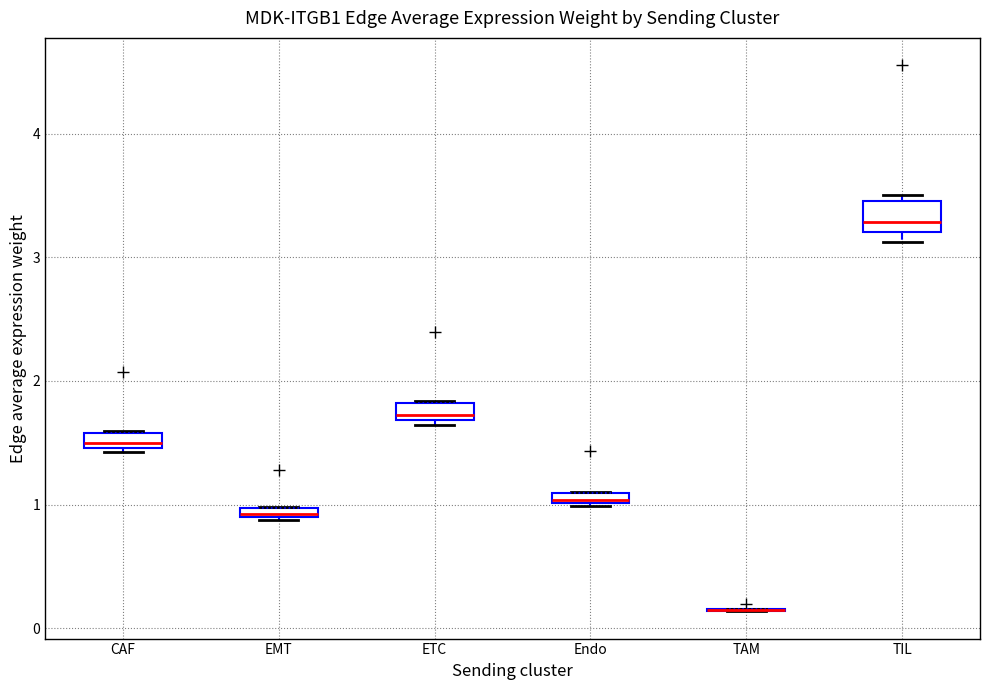

Where is the lower edge of the box for EMT on the y-axis? The values are not printed on the chart, so give them approximately, as read against the axis.

0.9